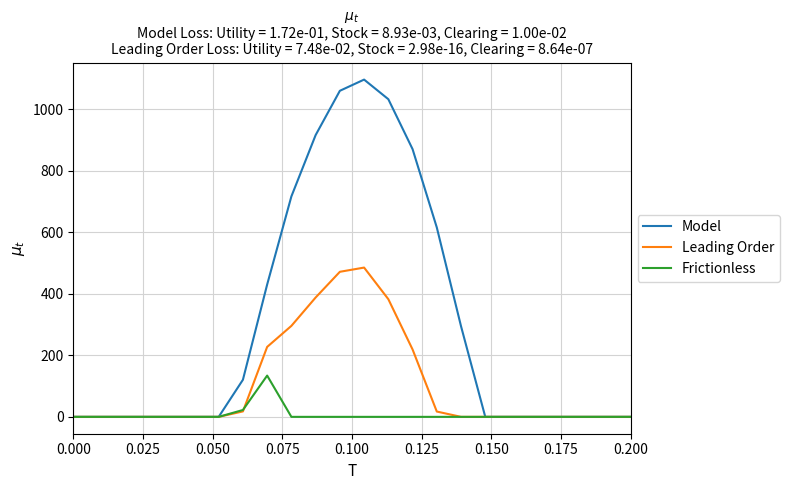

Which series has the largest total across all categories?

Model